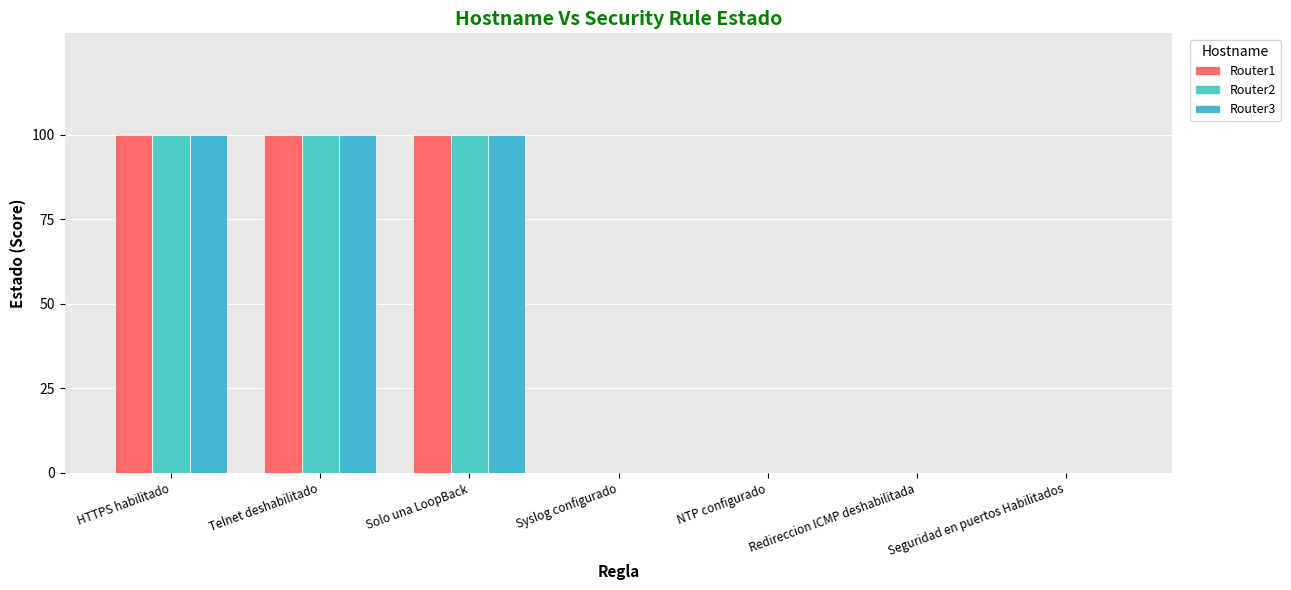

Are the bars grouped side by side (vs. stacked)?

Yes